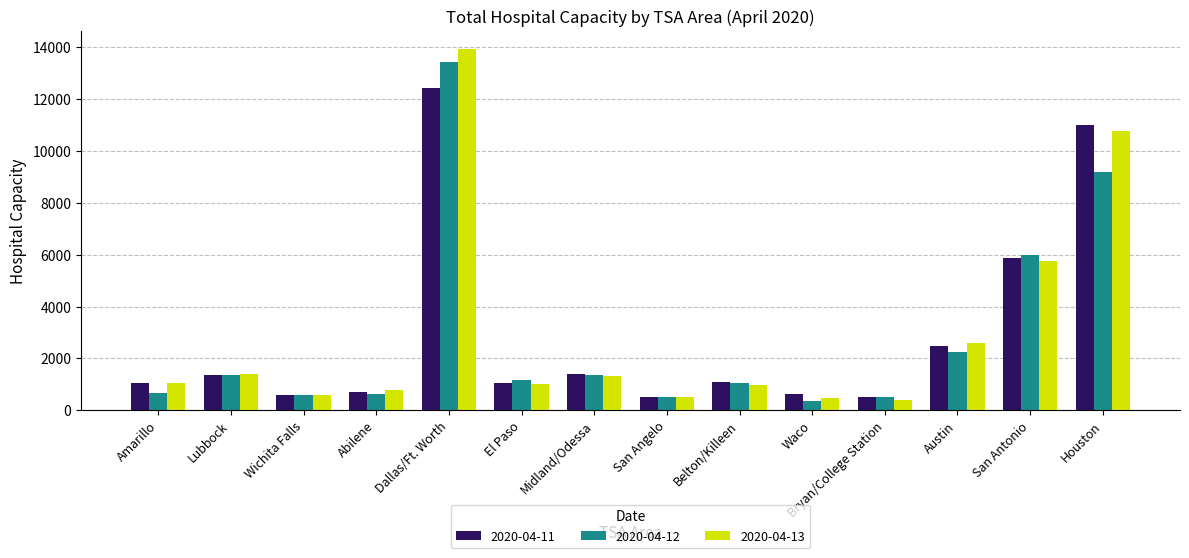

Rank the series by their maximum value, from highest to lowest.

2020-04-13, 2020-04-12, 2020-04-11